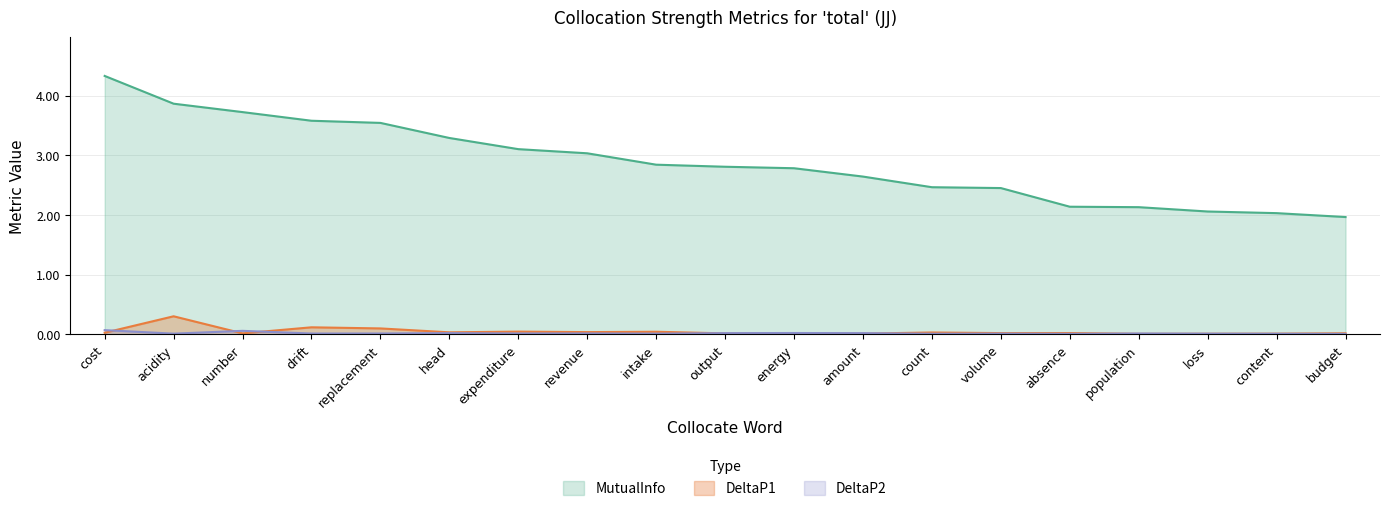

What is the difference between the highest and lowest values at replacement?

3.5